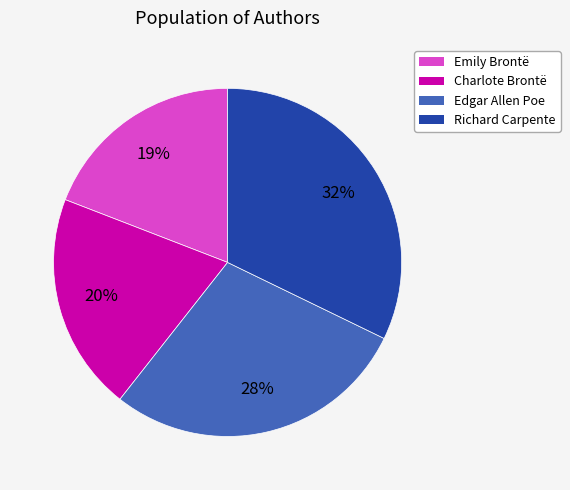

Which category has the biggest portion of the pie?

Richard Carpente